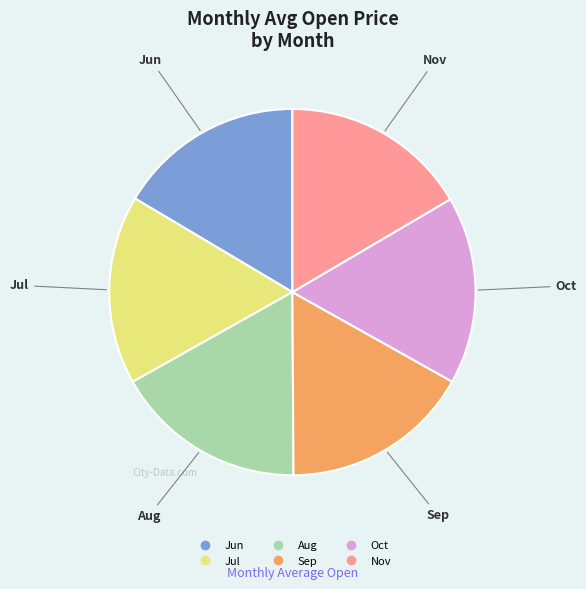

Count the number of slices in the pie.

6